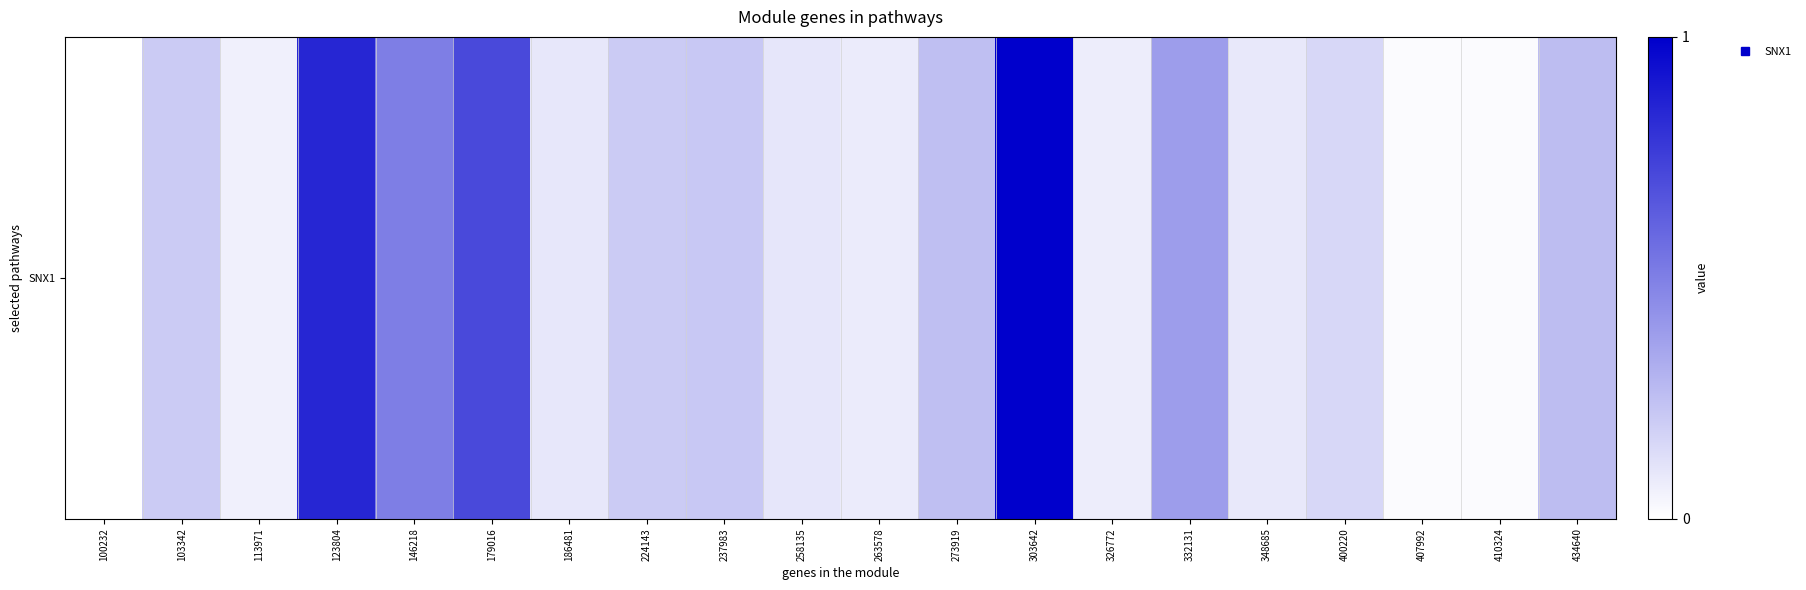

Rank the categories by value from highest to lowest.

303642, 123804, 179016, 146218, 332131, 434640, 273919, 237983, 224143, 103342, 400220, 258135, 186481, 348685, 263578, 326772, 113971, 407992, 410324, 100232